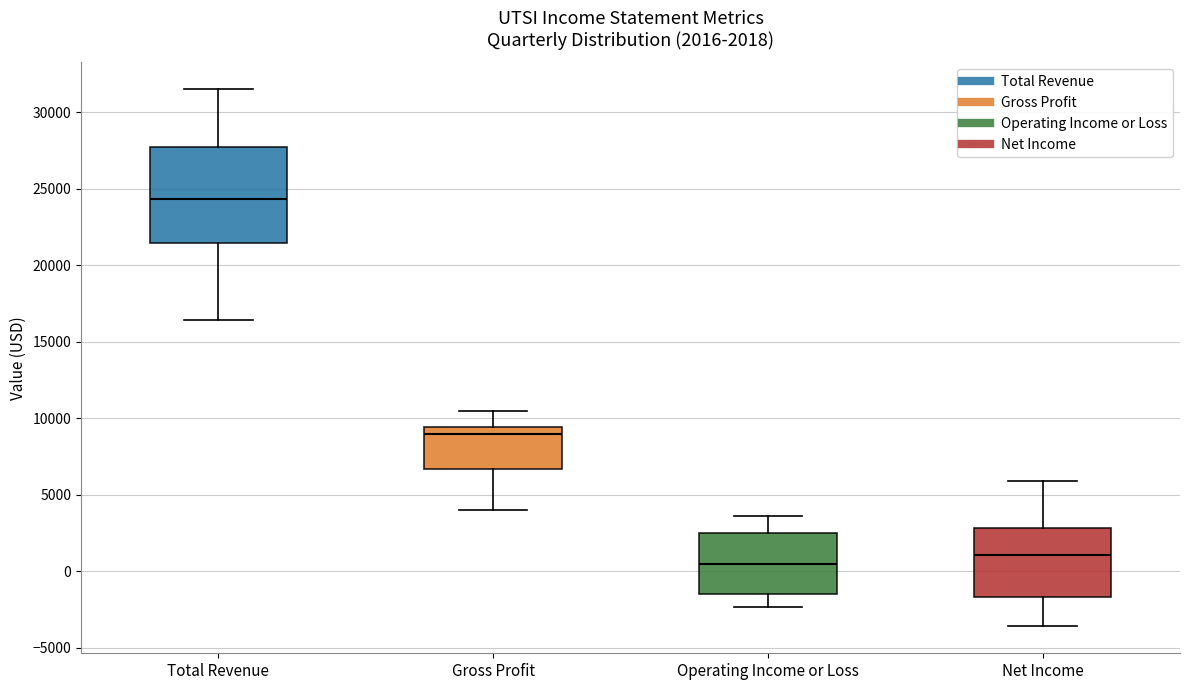

Which box has the lowest median line?

Operating Income or Loss